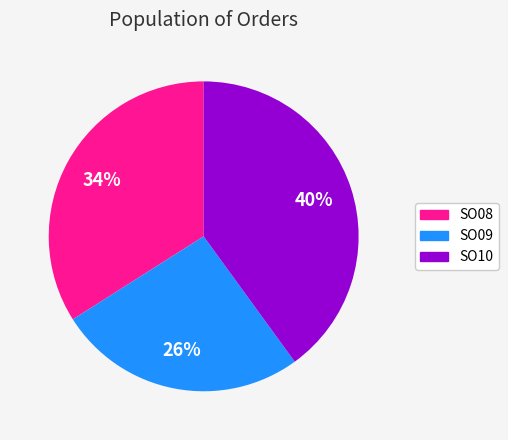

How many segments does this pie chart have?

3